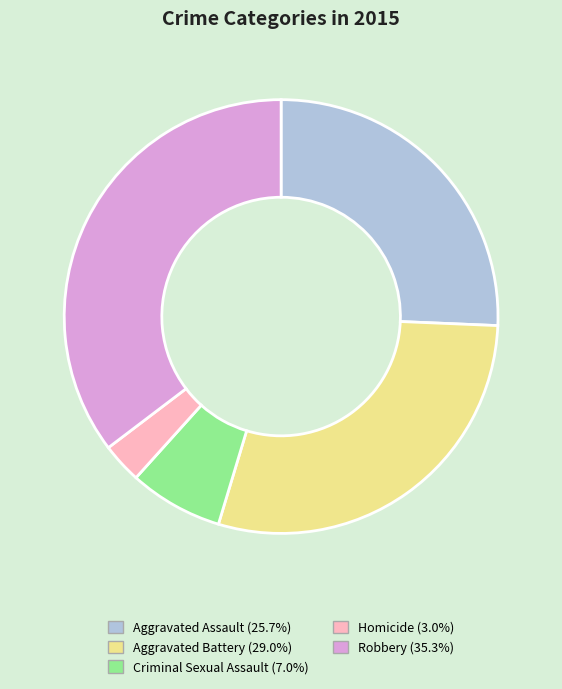

Do Robbery and Criminal Sexual Assault together represent more than half of the pie?

No